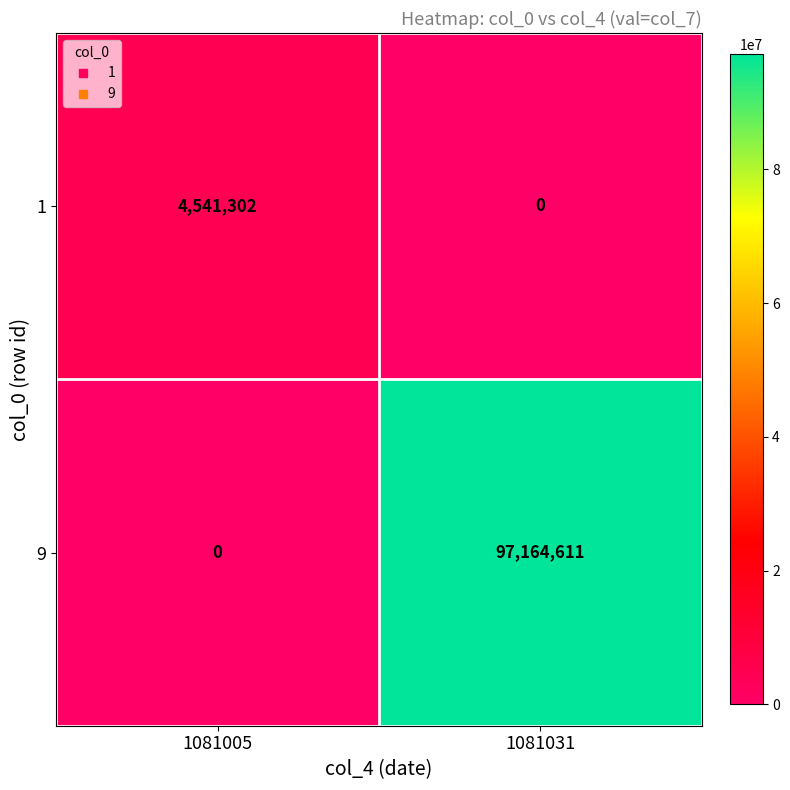

How many data points in 9 are less than 97164611?

1